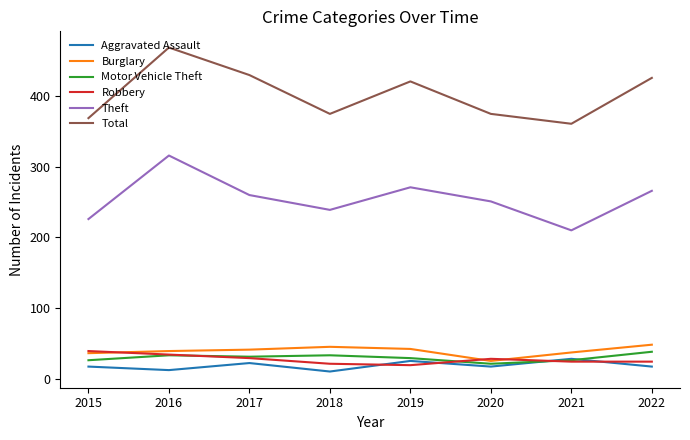

Which label corresponds to the largest value in the chart?

2016